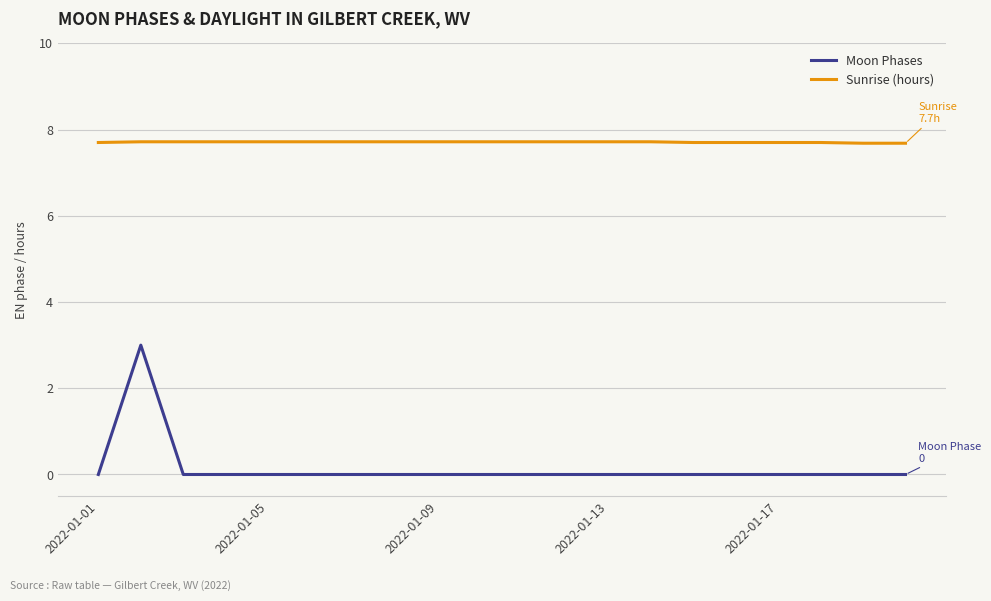

At how many categories does at least one series exceed 6?

20